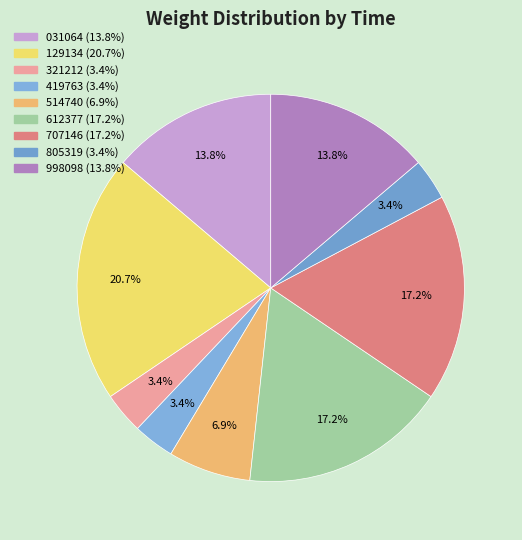

Is there a majority slice in this chart?

No